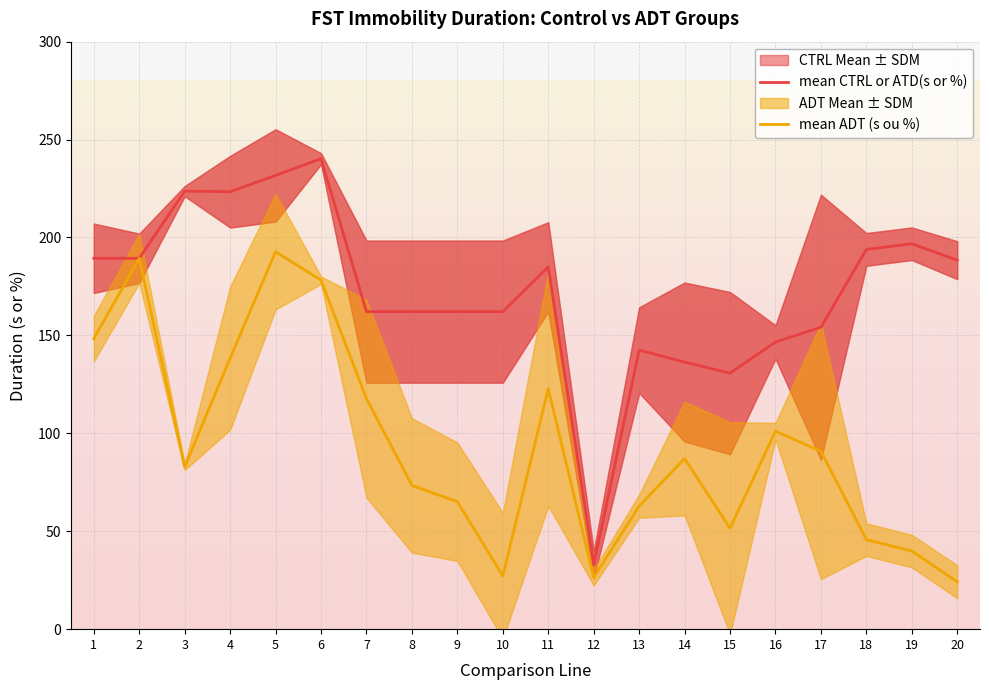

What is the total value across all series at 3?

306.5